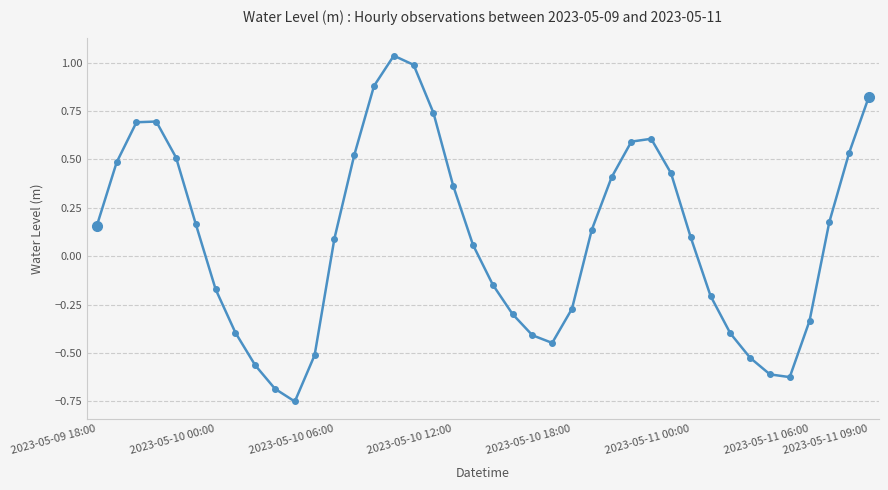

True or false: there are more than 0 points higher than both neighbors.

True